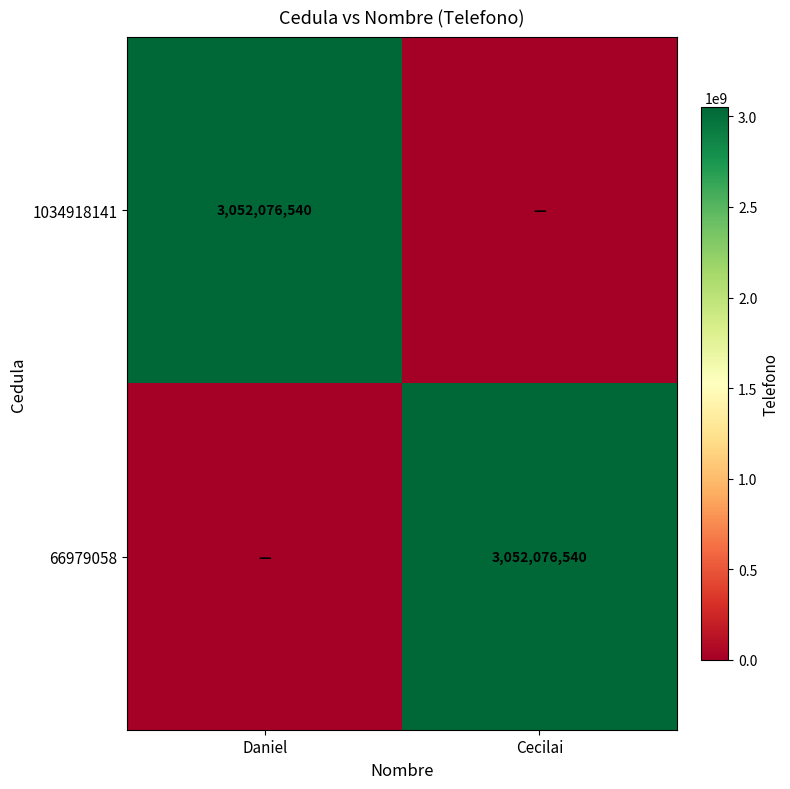

The value of 1034918141 at Daniel is 3052076540. True or false?

True